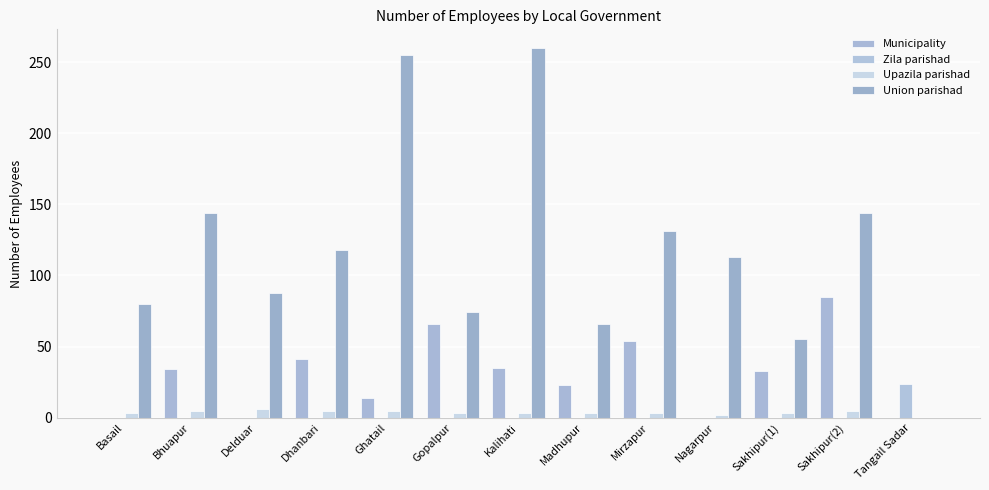

What is the maximum value shown in the chart?

260